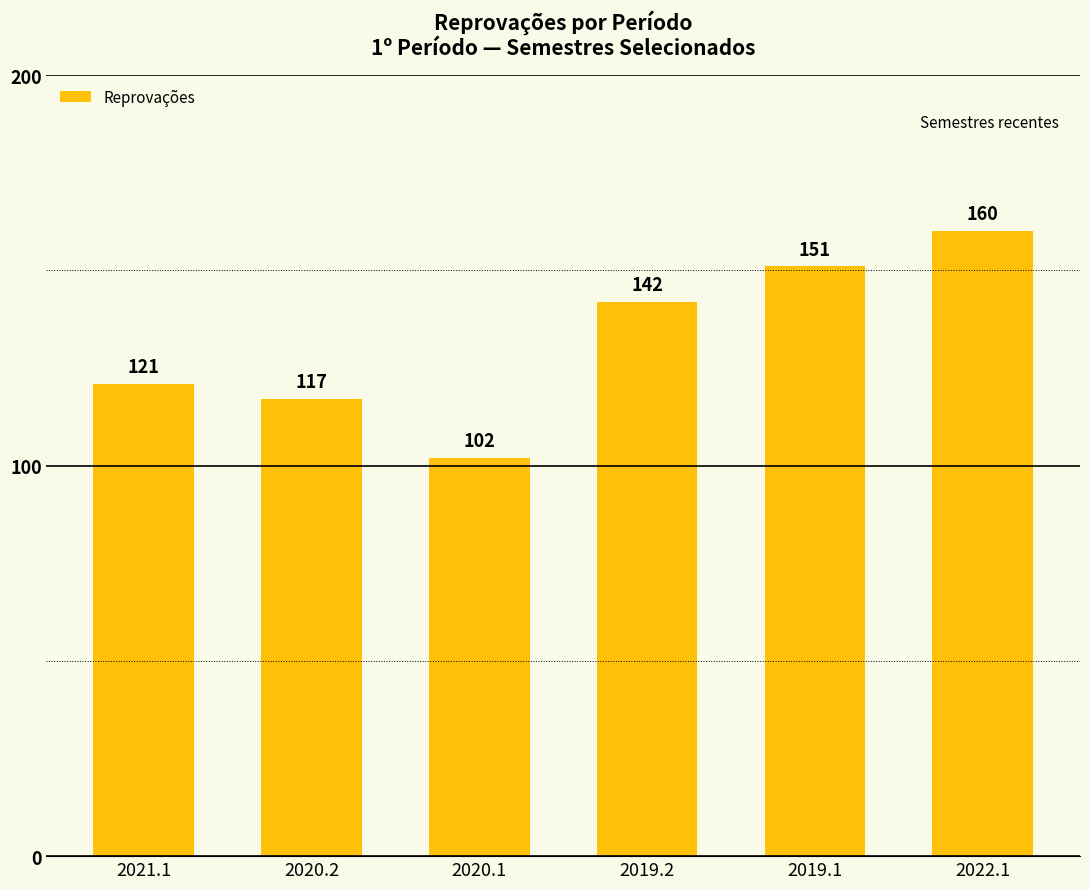

What is the label of the 6th bar from the right?

2021.1